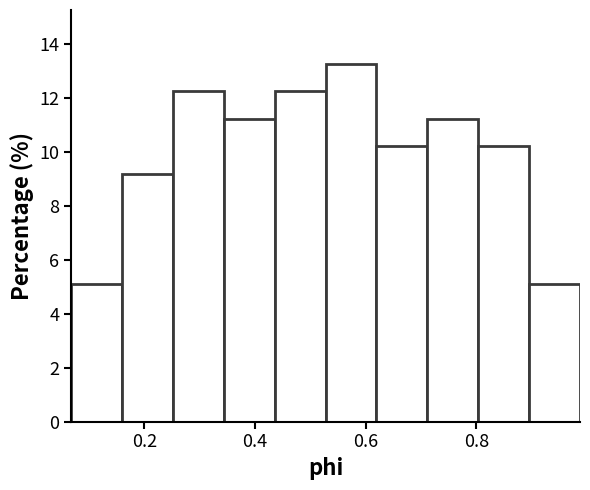

How tall is the bar that spans 0.16 to 0.26 on the x-axis? Neither the bar edges nor the heights are printed on the chart, so give them approximately, as read against the axes.

9.2